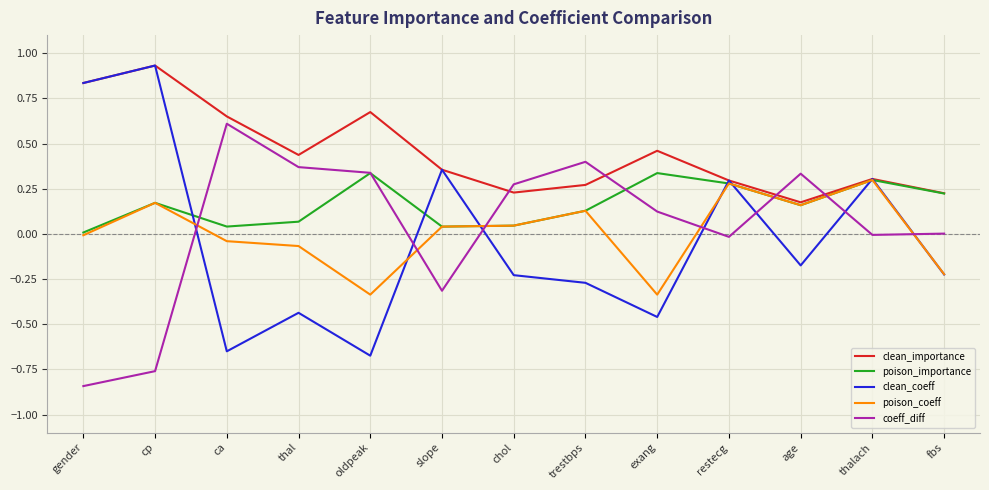

What is the total value across all series at restecg?

1.1